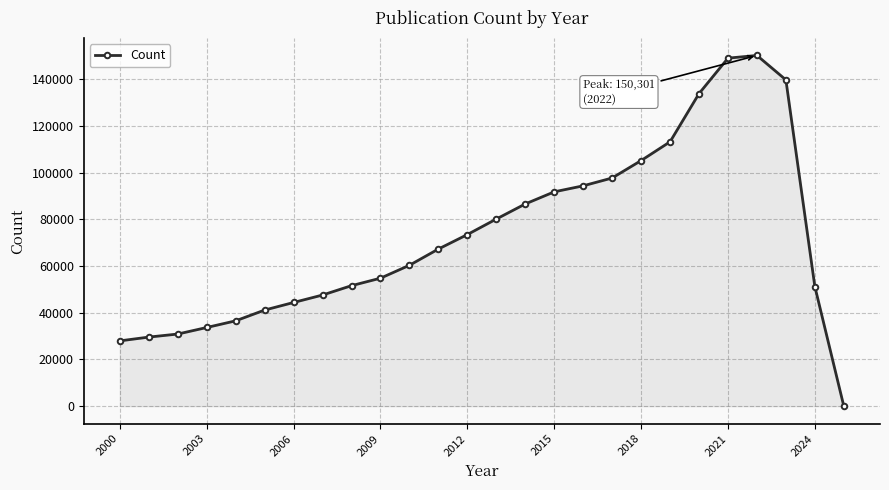

Count the number of data series in this chart.

1